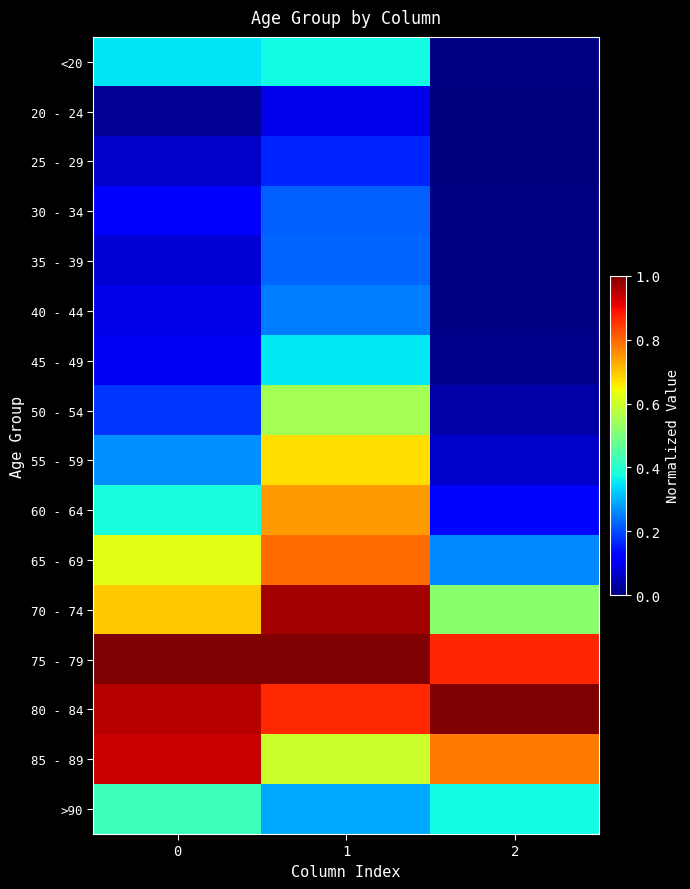

Which series changed the most between 0 and 1?

55 - 59